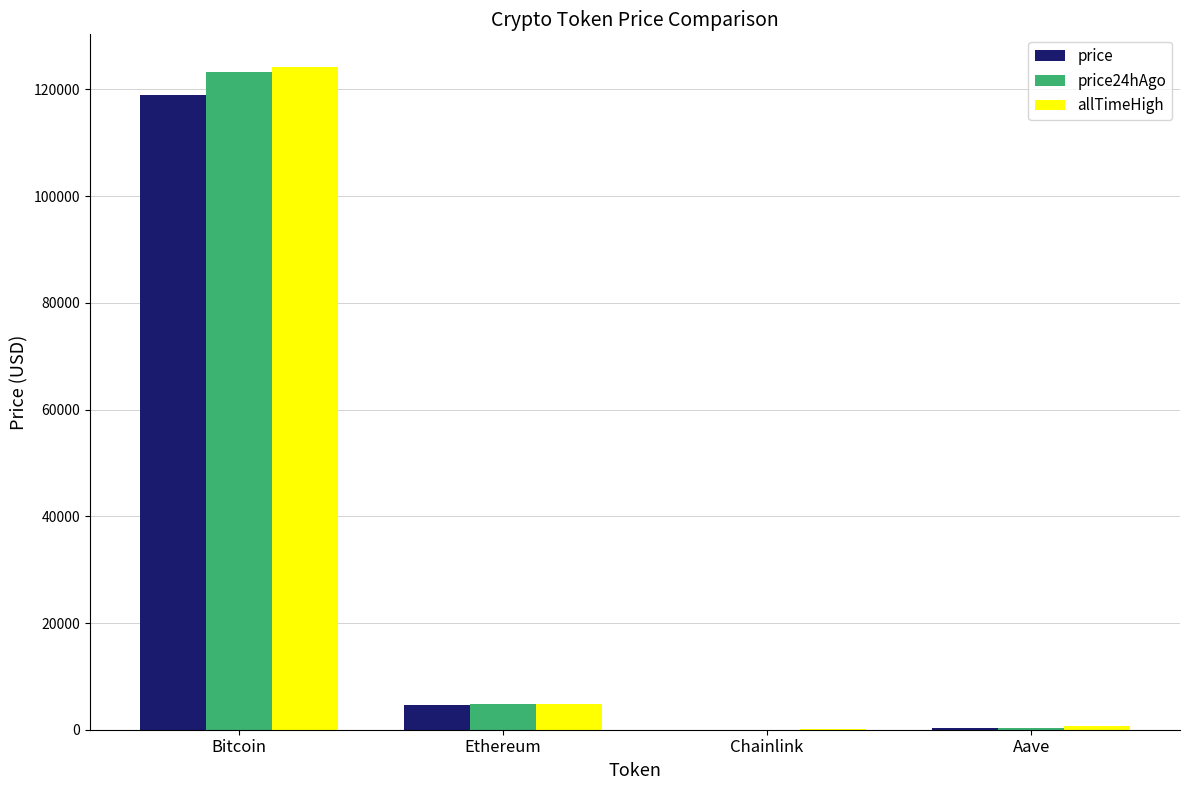

At which category is the sum across all series the highest?

Bitcoin